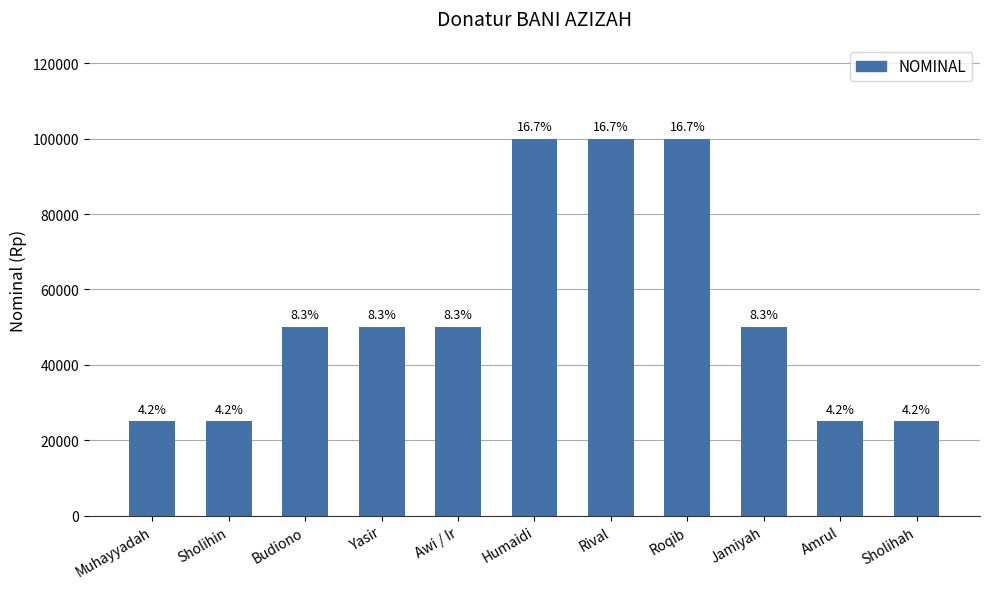

The chart shows a value of 166851 at Roqib. True or false?

False